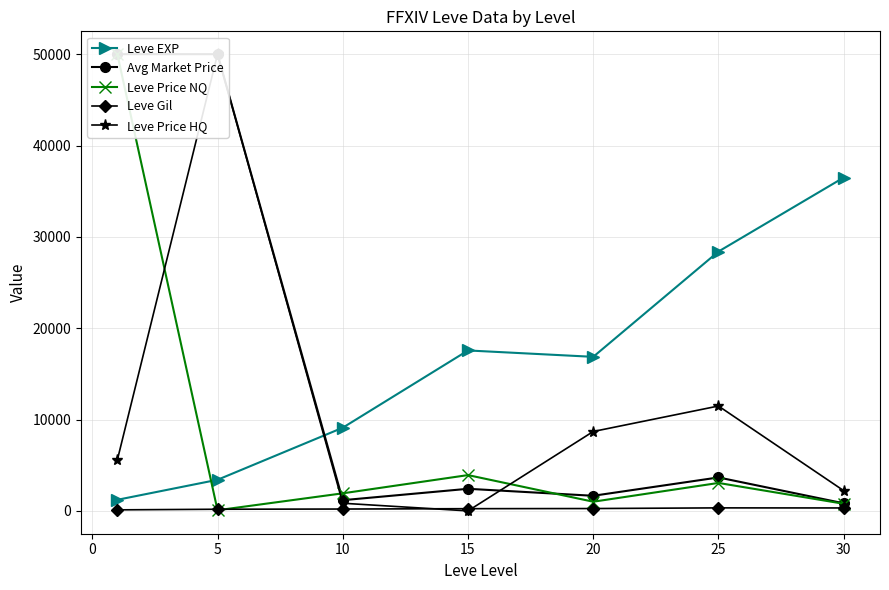

What is the lowest value of the Leve EXP series?

1213.3